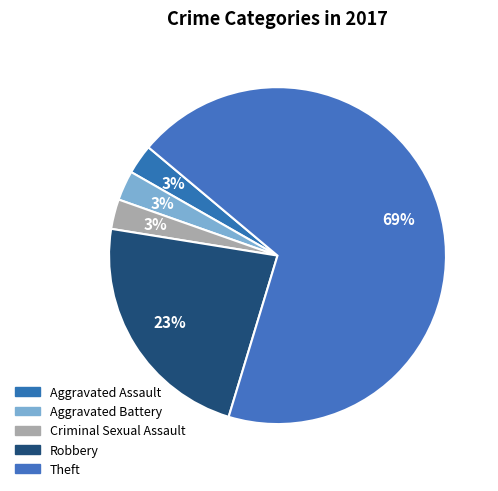

To the nearest percent, what is the difference between the largest and smallest slice percentages?

66%